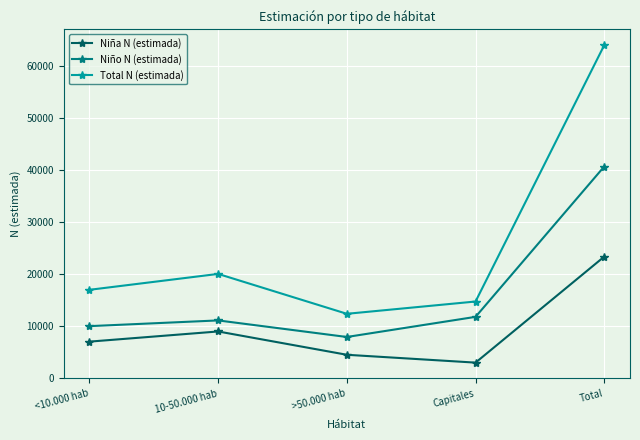

How many data points does each series have?

5